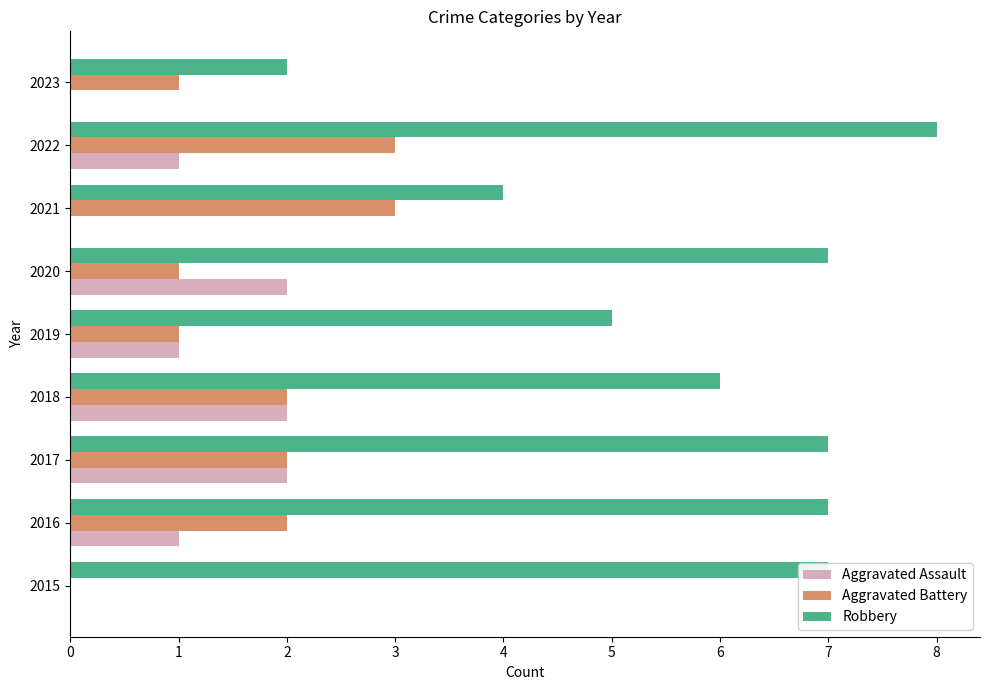

Is it true that Aggravated Battery equals 3 at 2022?

True